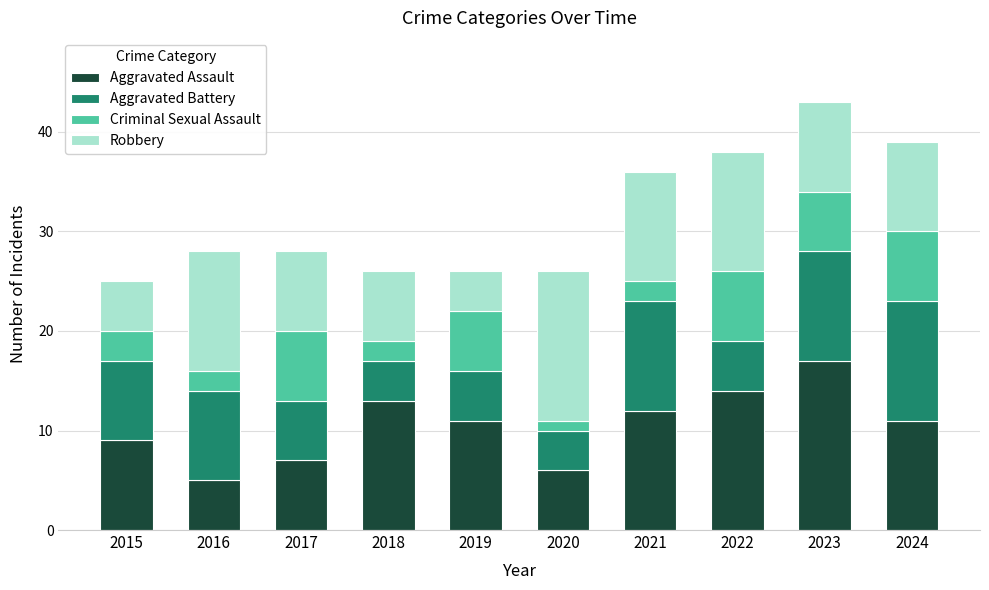

What is the total value across all series at 2021?

36